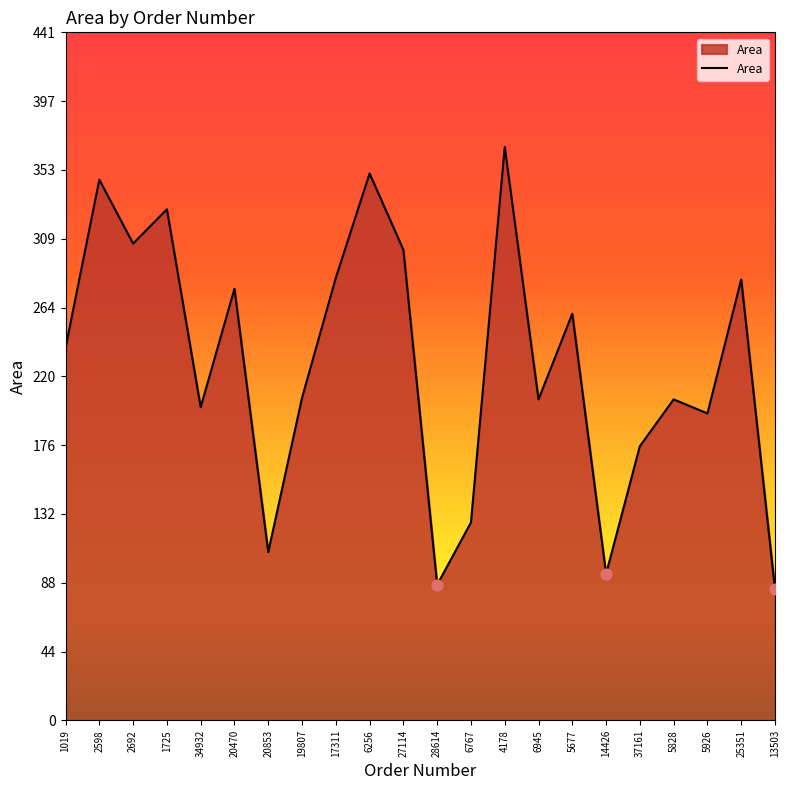

Which has a higher value, 20853 or 6945?

6945